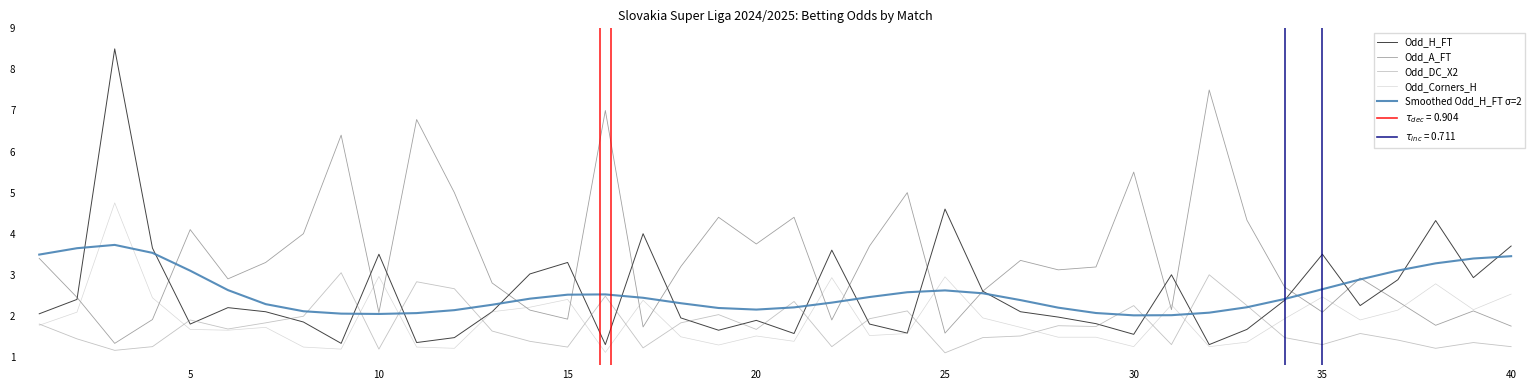

The Odd_Corners_H series shows 2.5 at 35. True or false?

True